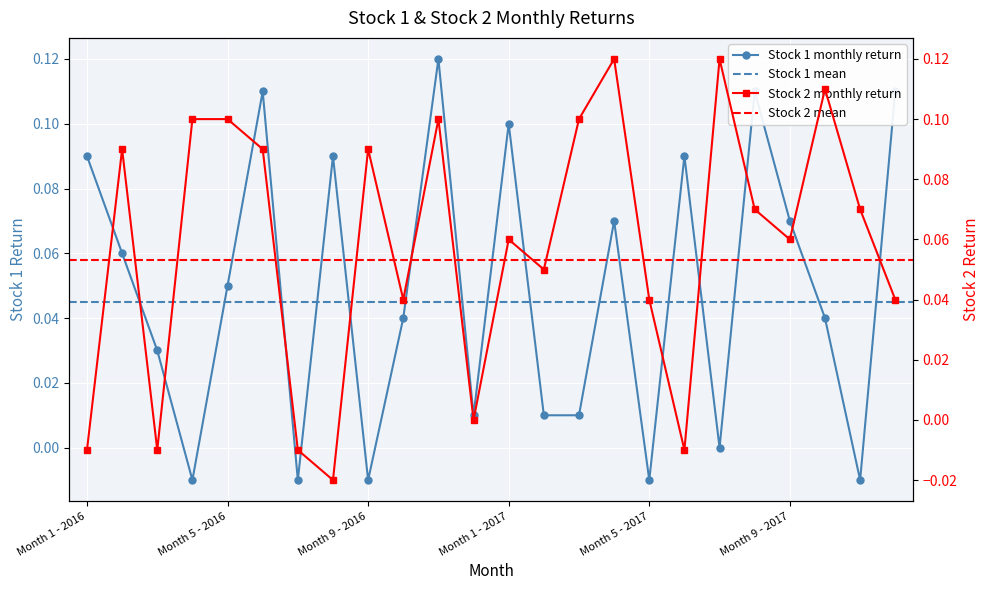

How many intersections are there between Stock 1 and Stock 2?

11